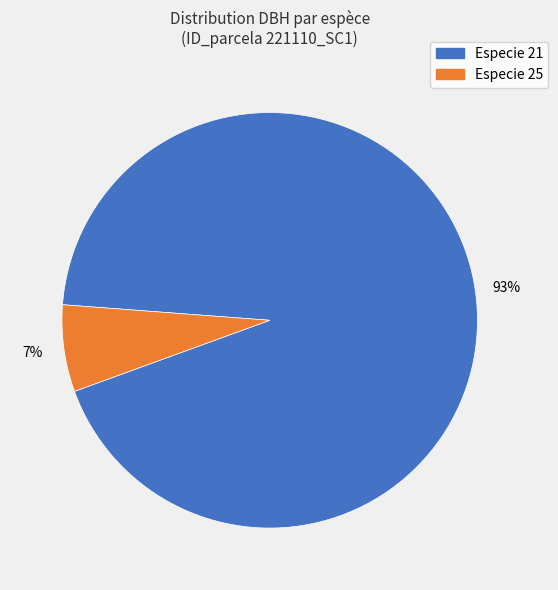

To the nearest percent, what is the average slice percentage?

50%